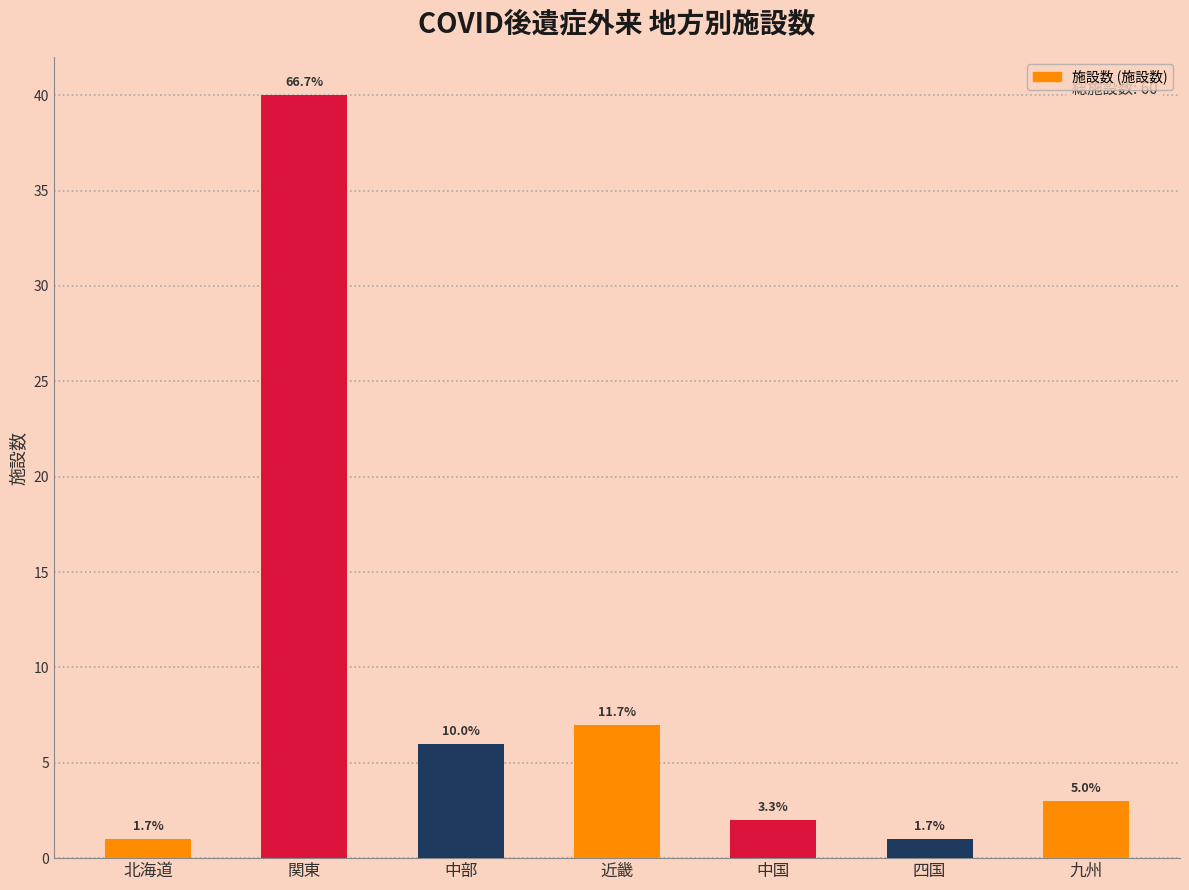

Are the bars horizontal?

No